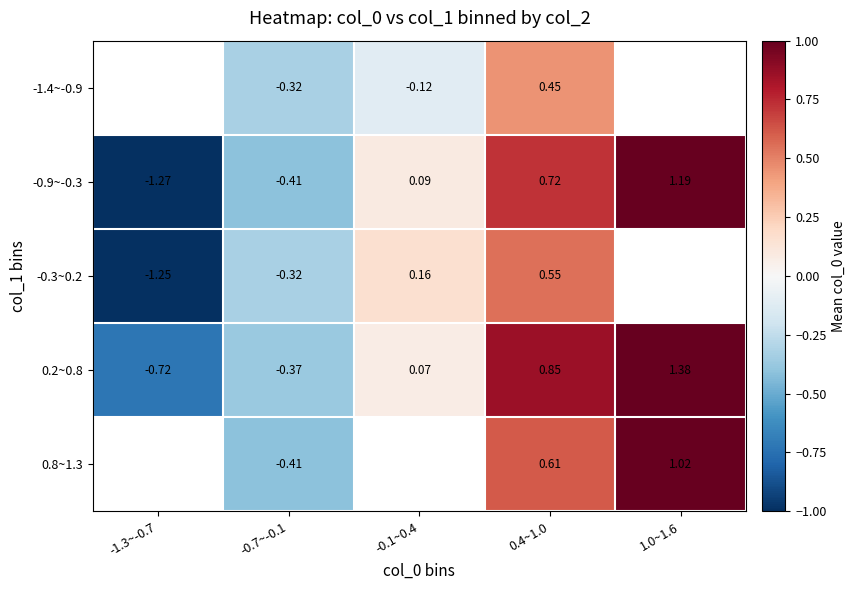

Is the value of -0.9~-0.3 at -1.3~-0.7 greater than the value of 0.2~0.8 at -1.3~-0.7?

No